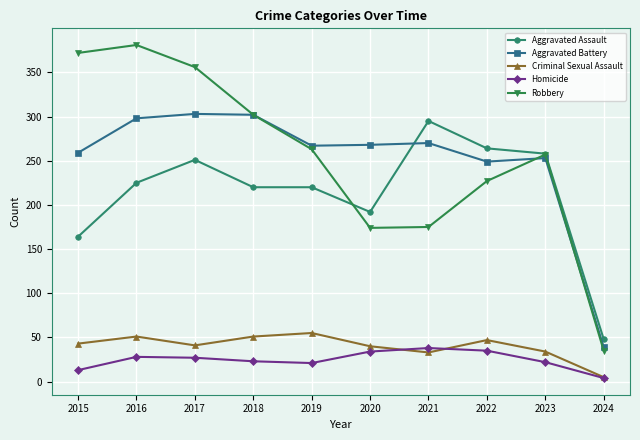

How many lines are shown in the chart?

5